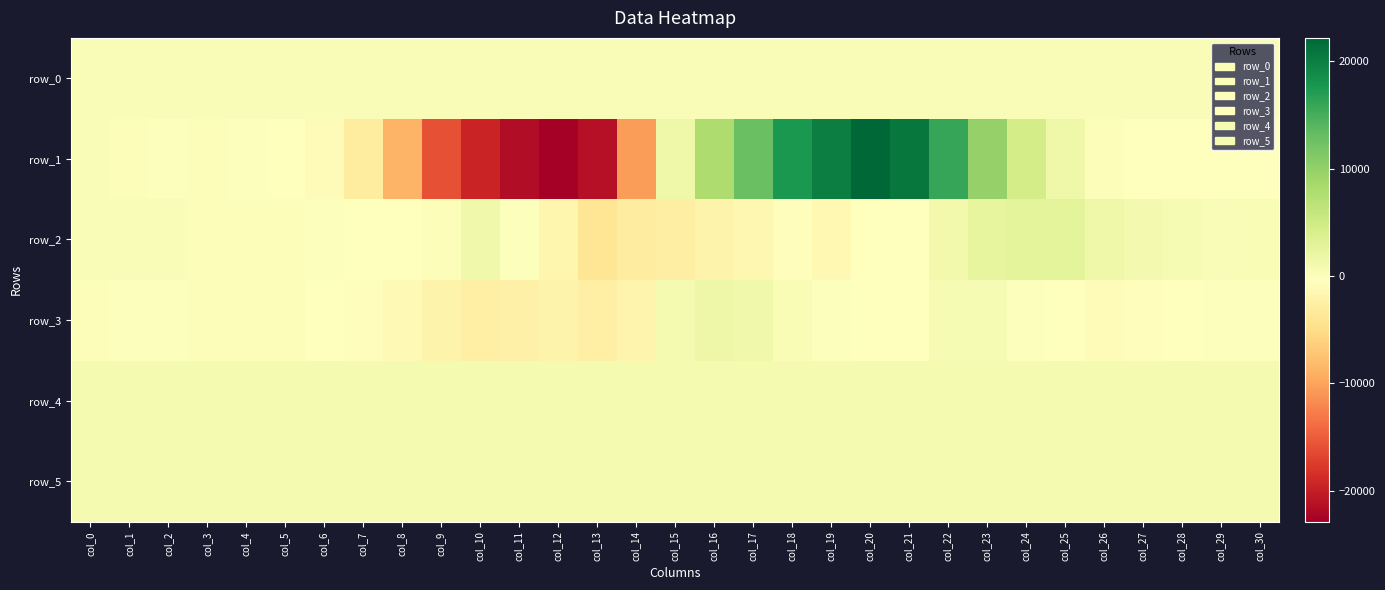

Reading left to right, transcribe all the data shown in this chart.

row_0: col_0=272.2	col_1=272.2	col_2=272.3	col_3=272.3	col_4=272.4	col_5=272.4	col_6=272.4	col_7=272.5	col_8=272.6	col_9=272.6	col_10=272.6	col_11=272.7	col_12=272.8	col_13=272.8	col_14=272.9	col_15=272.9	col_16=273.0	col_17=273.0	col_18=273.1	col_19=273.1	col_20=273.2	col_21=273.2	col_22=273.3	col_23=273.3	col_24=273.4	col_25=273.4	col_26=273.5	col_27=273.5	col_28=273.6	col_29=273.6	col_30=273.7
row_1: col_0=226.0	col_1=26.0	col_2=-84.0	col_3=6.0	col_4=-30.0	col_5=-301.0	col_6=-911.0	col_7=-3141.0	col_8=-8809.0	col_9=-15891.0	col_10=-19520.0	col_11=-21500.0	col_12=-22893.0	col_13=-21200.0	col_14=-10547.0	col_15=1483.0	col_16=7912.0	col_17=12731.0	col_18=17595.0	col_19=20056.0	col_20=22175.0	col_21=20692.0	col_22=15856.0	col_23=9788.0	col_24=4541.0	col_25=1444.0	col_26=19.0	col_27=-471.0	col_28=-283.0	col_29=-242.0	col_30=-361.0
row_2: col_0=233.0	col_1=267.0	col_2=267.0	col_3=142.0	col_4=29.0	col_5=11.0	col_6=-73.0	col_7=-523.0	col_8=-507.0	col_9=71.0	col_10=1333.0	col_11=-149.0	col_12=-1602.0	col_13=-3966.0	col_14=-2949.0	col_15=-2799.0	col_16=-2058.0	col_17=-1491.0	col_18=-700.0	col_19=-1411.0	col_20=-186.0	col_21=-185.0	col_22=1062.0	col_23=2376.0	col_24=2660.0	col_25=2753.0	col_26=1502.0	col_27=1027.0	col_28=606.0	col_29=281.0	col_30=385.0
row_3: col_0=15.0	col_1=-132.0	col_2=-86.0	col_3=53.0	col_4=153.0	col_5=102.0	col_6=-260.0	col_7=-601.0	col_8=-1167.0	col_9=-2075.0	col_10=-2489.0	col_11=-2351.0	col_12=-1984.0	col_13=-2597.0	col_14=-1869.0	col_15=784.0	col_16=1643.0	col_17=1356.0	col_18=513.0	col_19=-35.0	col_20=-323.0	col_21=-451.0	col_22=593.0	col_23=617.0	col_24=-51.0	col_25=-522.0	col_26=-728.0	col_27=-653.0	col_28=-251.0	col_29=-87.0	col_30=-128.0
row_4: col_0=845.0	col_1=842.0	col_2=846.0	col_3=845.0	col_4=843.0	col_5=852.0	col_6=844.0	col_7=841.0	col_8=839.0	col_9=838.0	col_10=836.0	col_11=836.0	col_12=833.0	col_13=834.0	col_14=820.0	col_15=820.0	col_16=823.0	col_17=825.0	col_18=831.0	col_19=842.0	col_20=846.0	col_21=858.0	col_22=862.0	col_23=863.0	col_24=860.0	col_25=865.0	col_26=869.0	col_27=862.0	col_28=864.0	col_29=864.0	col_30=863.0
row_5: col_0=828.0	col_1=823.0	col_2=825.0	col_3=825.0	col_4=829.0	col_5=831.0	col_6=824.0	col_7=827.0	col_8=820.0	col_9=823.0	col_10=820.0	col_11=815.0	col_12=819.0	col_13=812.0	col_14=818.0	col_15=819.0	col_16=820.0	col_17=822.0	col_18=822.0	col_19=817.0	col_20=823.0	col_21=828.0	col_22=831.0	col_23=831.0	col_24=831.0	col_25=833.0	col_26=831.0	col_27=827.0	col_28=827.0	col_29=826.0	col_30=827.0